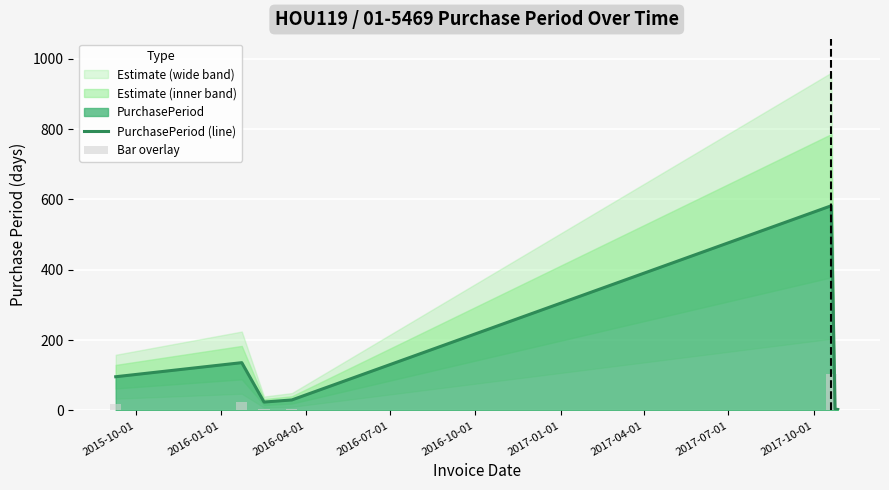

What is the highest value of the PurchasePeriod (line) series?

582